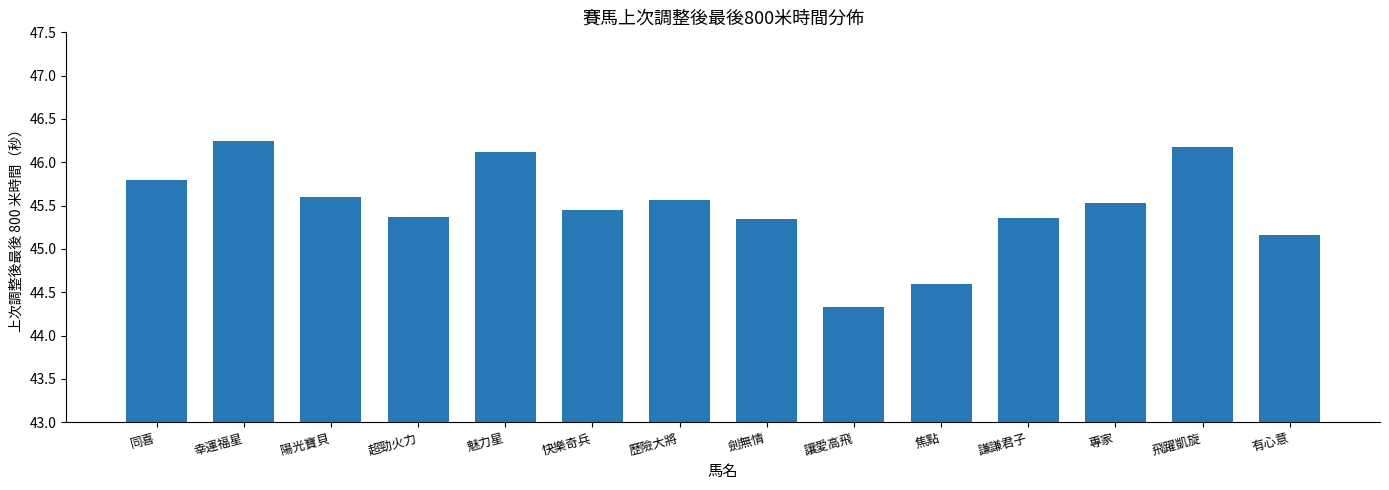

What is the sum of the values at 飛躍凱旋 and 魅力星?

92.3